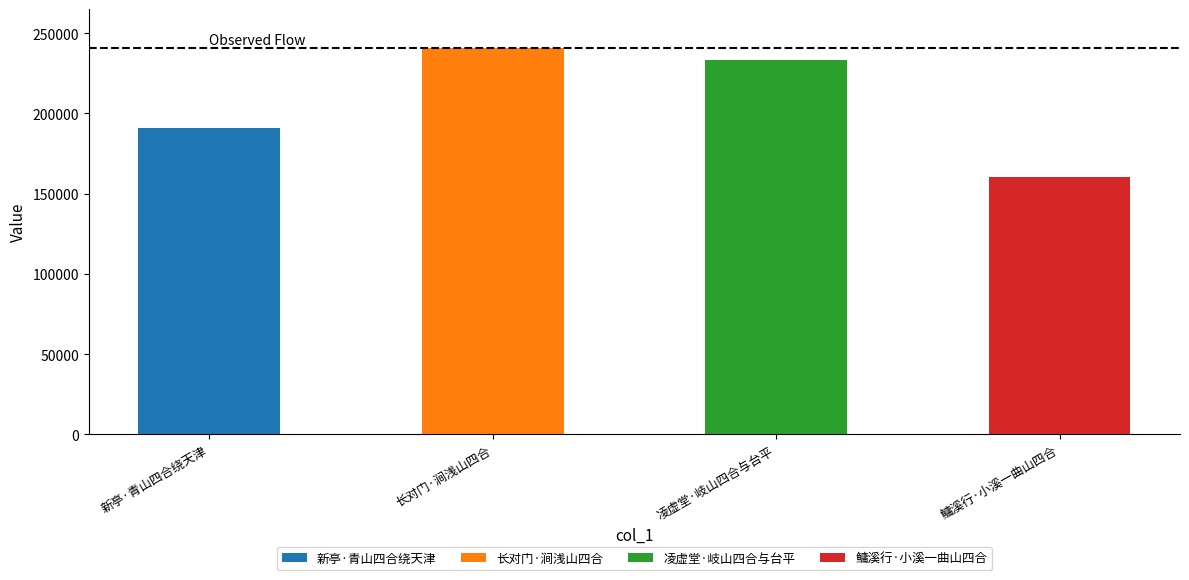

Approximately how many times larger is the value at 凌虚堂·岐山四合与台平 compared to 新亭·青山四合绕天津?

1.2